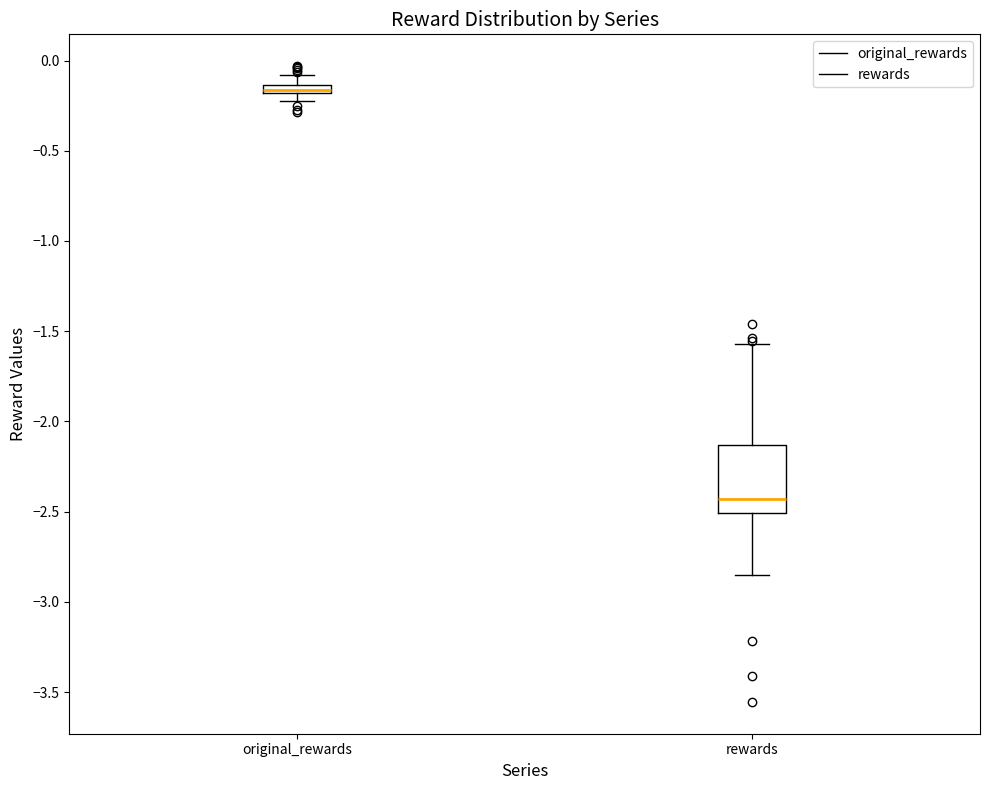

Comparing the boxes themselves (not the whiskers), which one is the tallest?

rewards